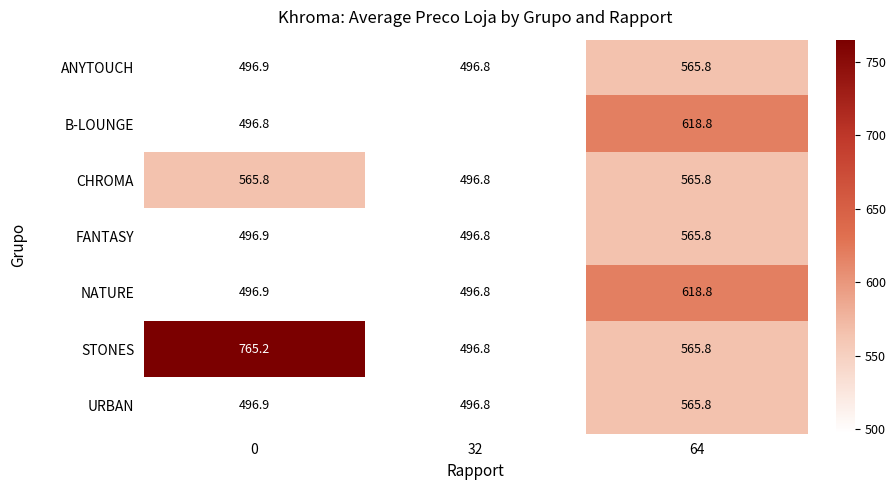

The URBAN series shows 496.9 at 0. True or false?

True